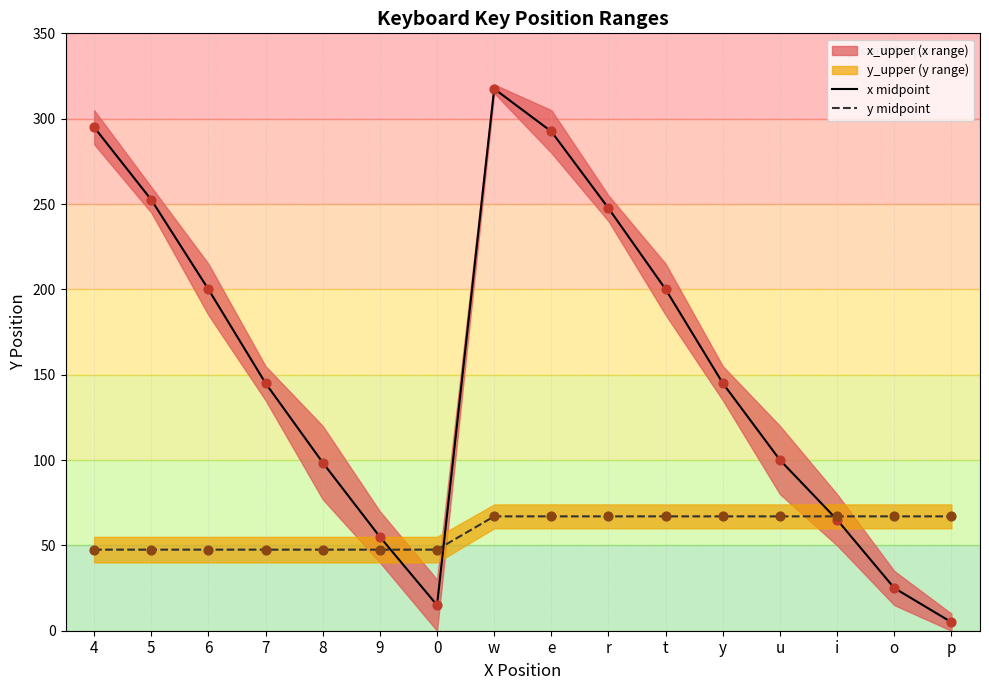

Which series has the largest Y range (max minus min)?

x midpoint